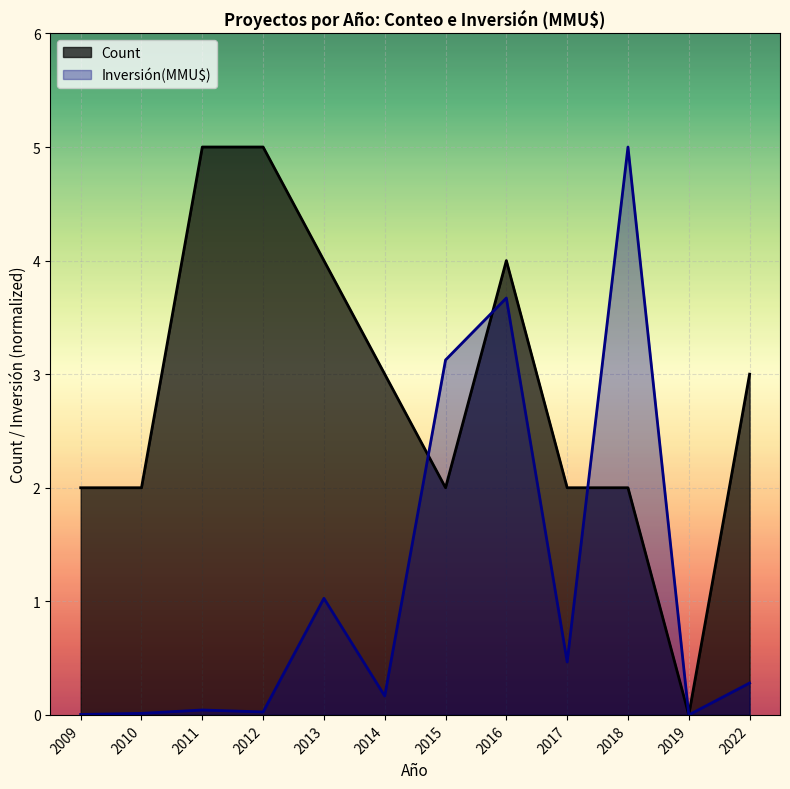

True or false: Inversión(MMU$) has more than 0 points higher than both neighbors.

True